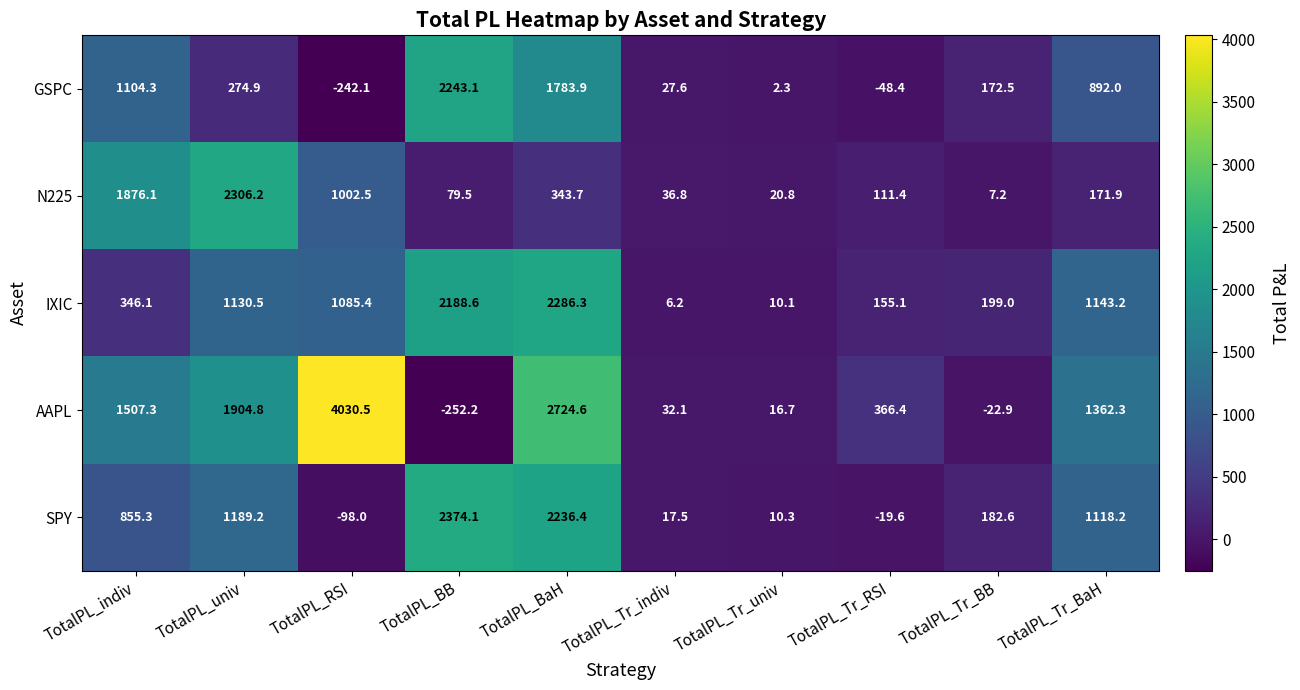

At which category is the sum across all series the highest?

TotalPL_BaH